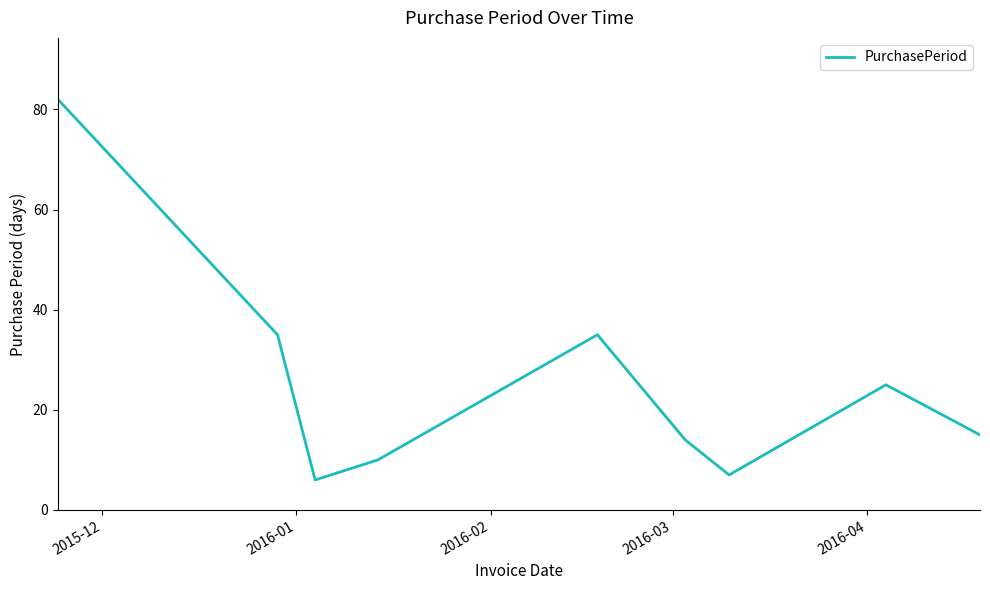

What is the maximum value shown in the chart?

82